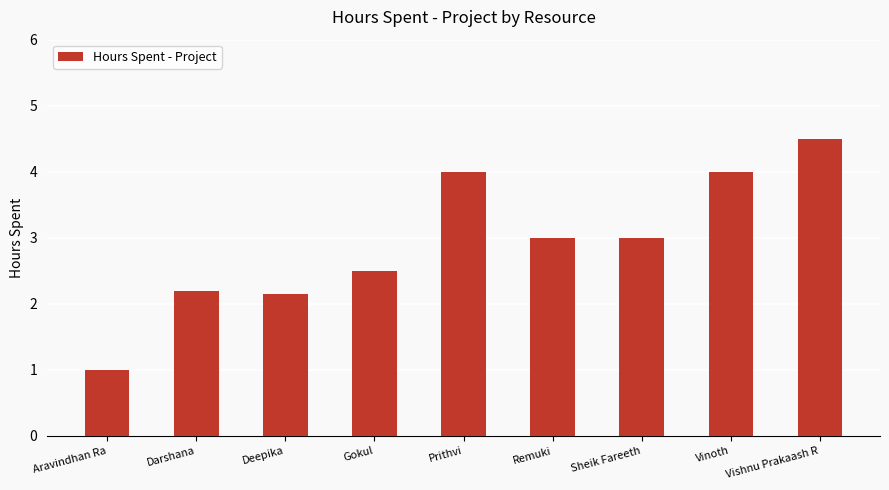

What position from the left is Deepika?

3